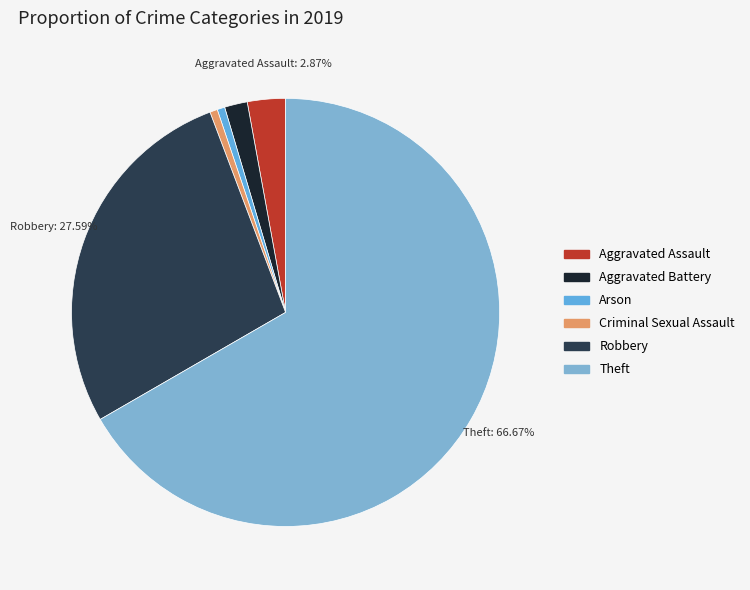

How many slices are in this pie chart?

6